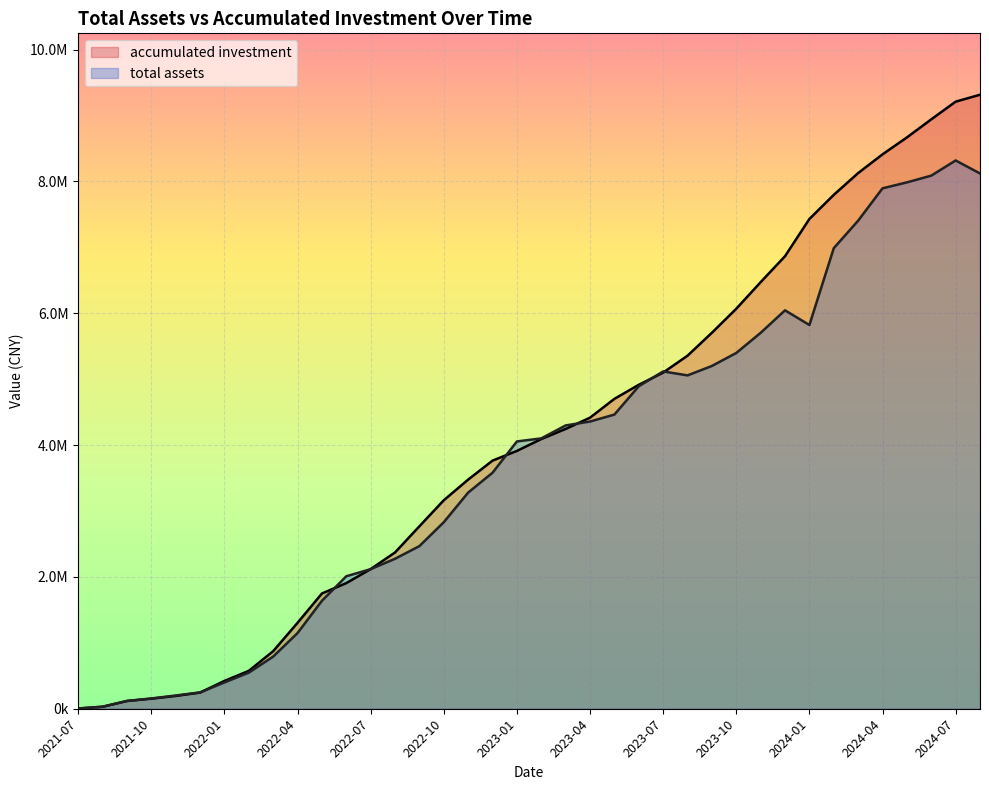

What is the difference between the second highest and minimum values in the accumulated investment series?

9205371.3